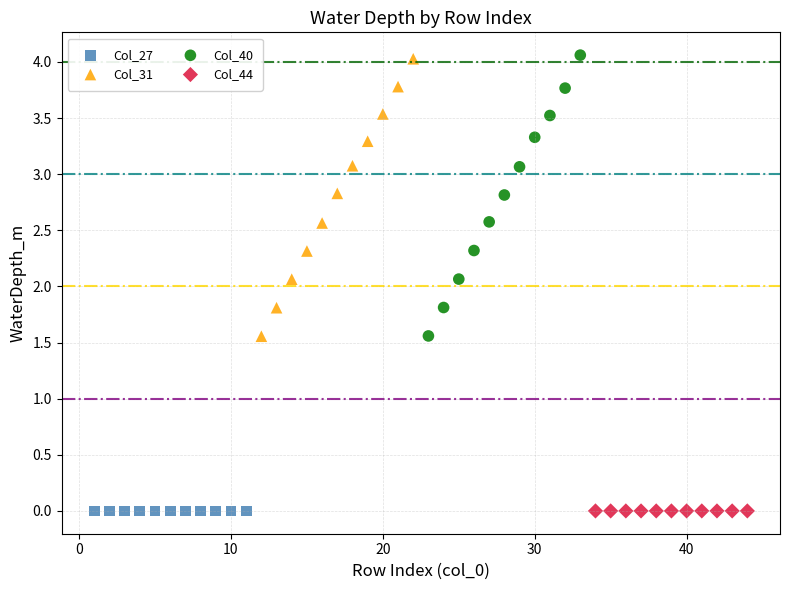

What are all the series names shown in the legend?

Col_27, Col_31, Col_40, Col_44